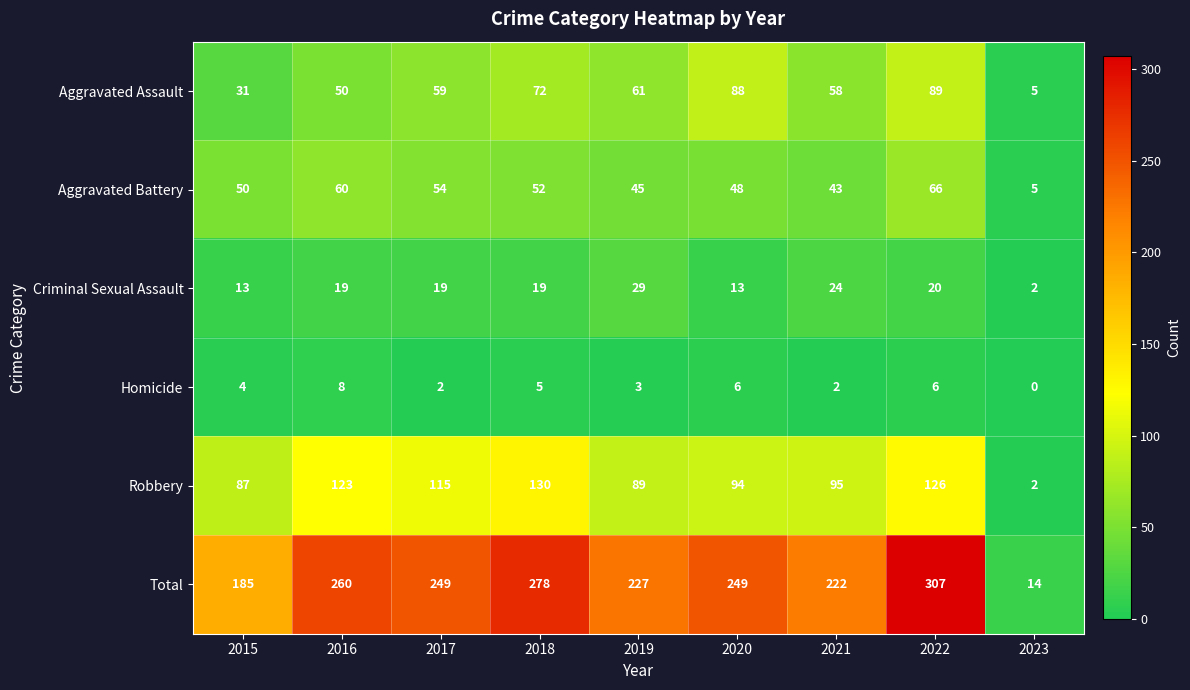

Rank the series at 2020 from highest to lowest value.

Total, Robbery, Aggravated Assault, Aggravated Battery, Criminal Sexual Assault, Homicide